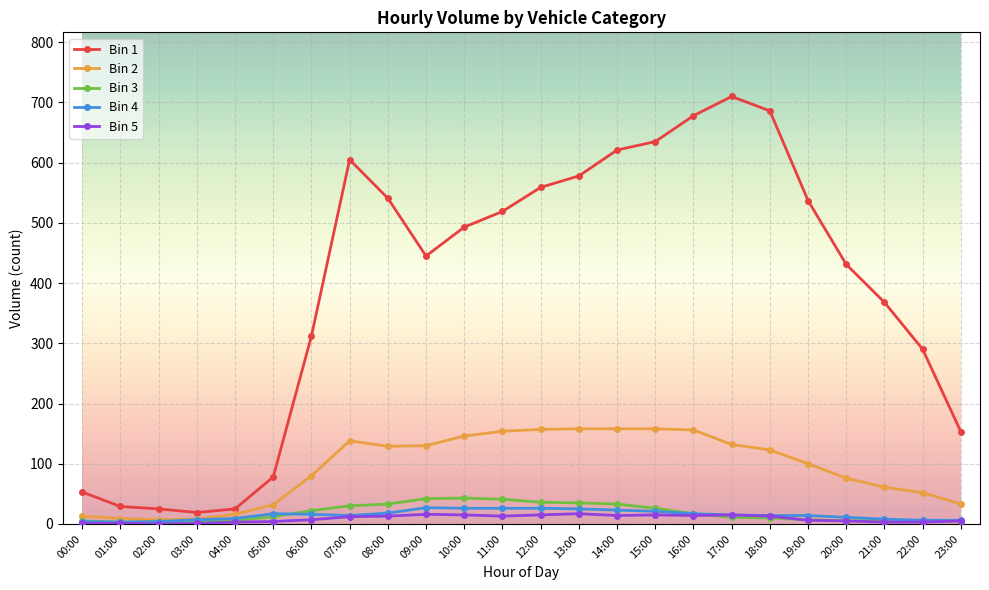

Is it true that Bin 1 equals 87 at 20:00?

False